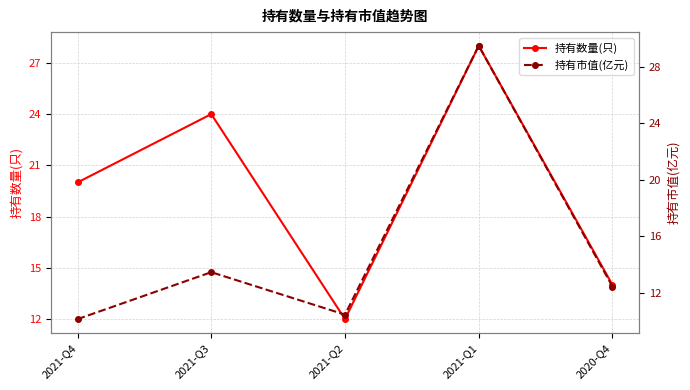

At which category does 持有市值(亿元) reach its first local valley?

2021-Q2